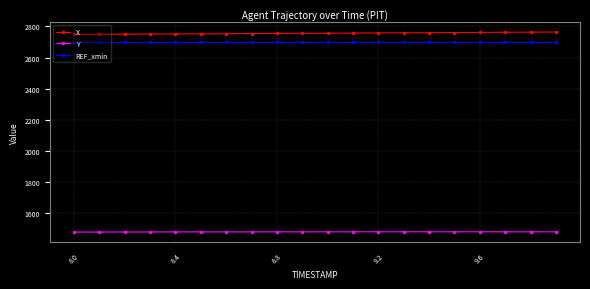

What is the minimum value for X?

2749.0